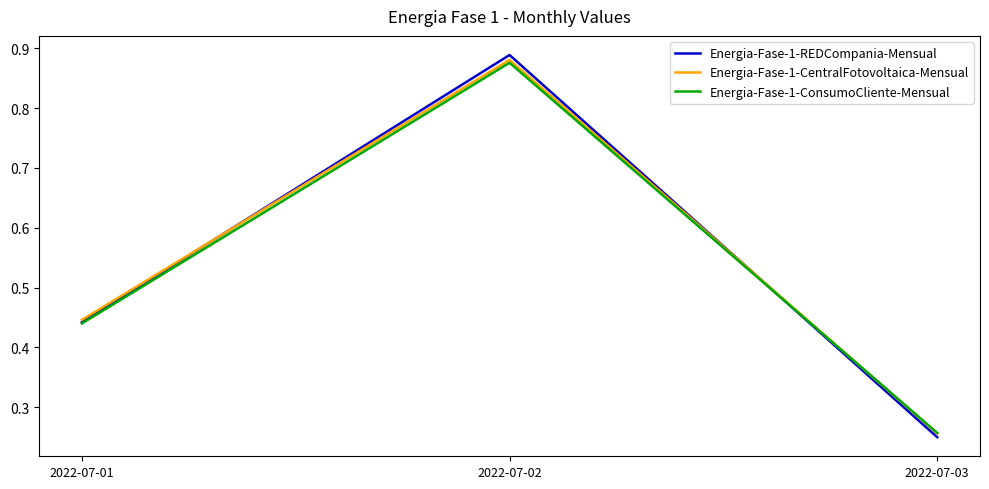

Is the value of Energia-Fase-1-ConsumoCliente-Mensual at 2022-07-02 greater than the value of Energia-Fase-1-CentralFotovoltaica-Mensual at 2022-07-03?

Yes